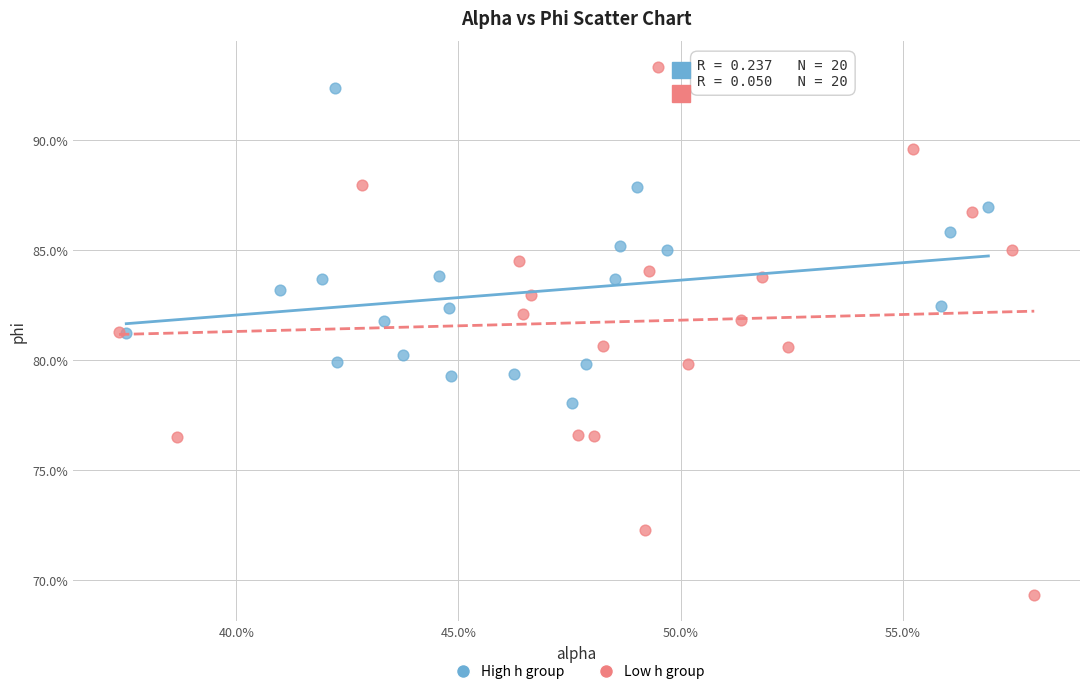

Which series contains the lowest Y value?

Low h group